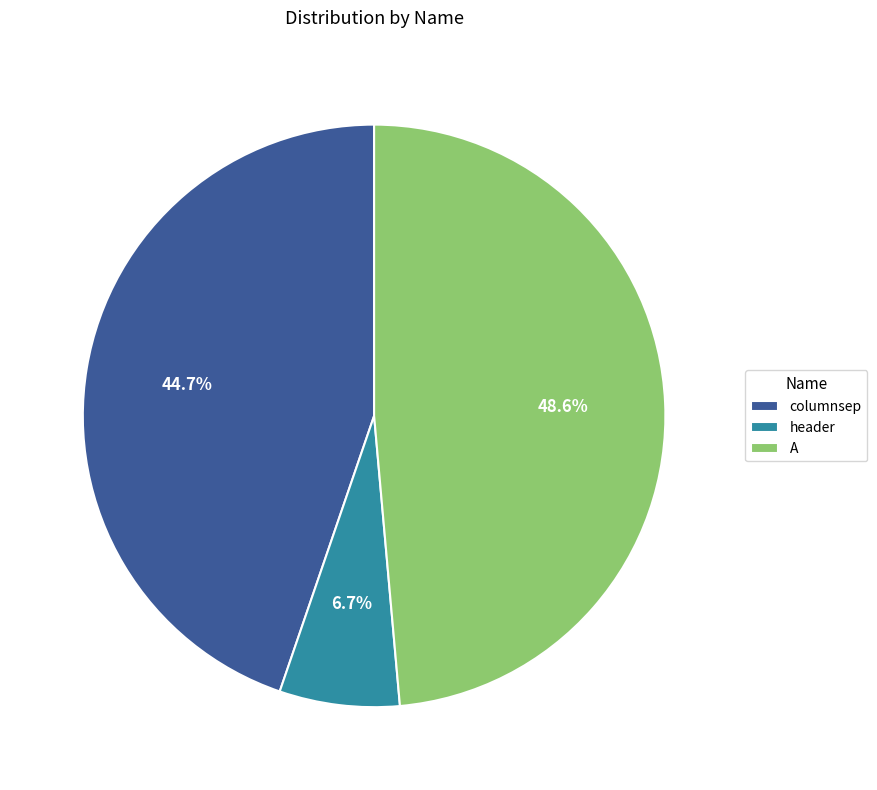

What percentage is the header slice, to the nearest percent?

7%